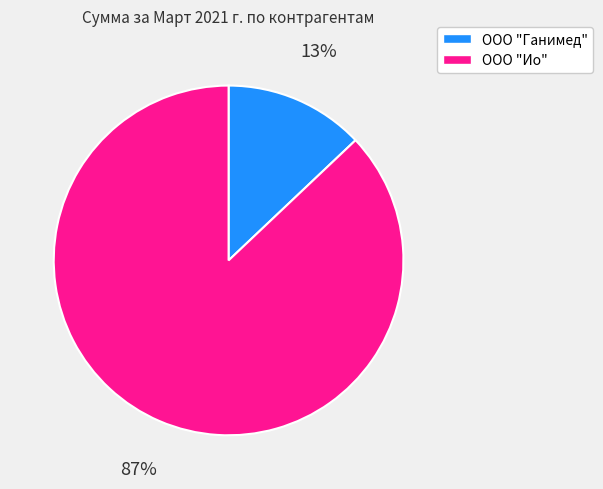

Rank the categories by value from highest to lowest.

ООО "Ио", ООО "Ганимед"